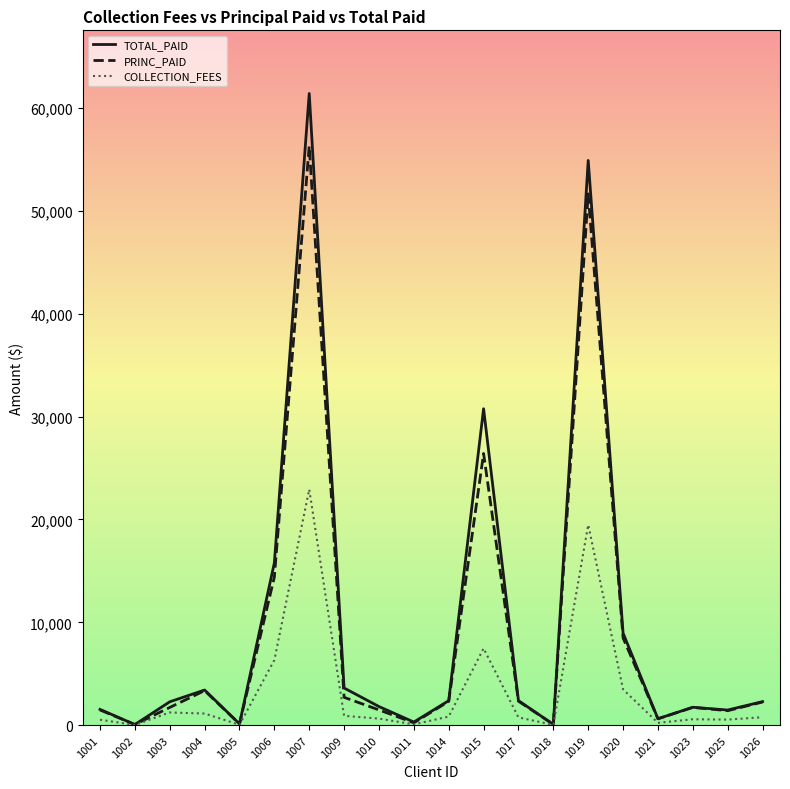

How many values in the PRINC_PAID series exceed 2248?

10